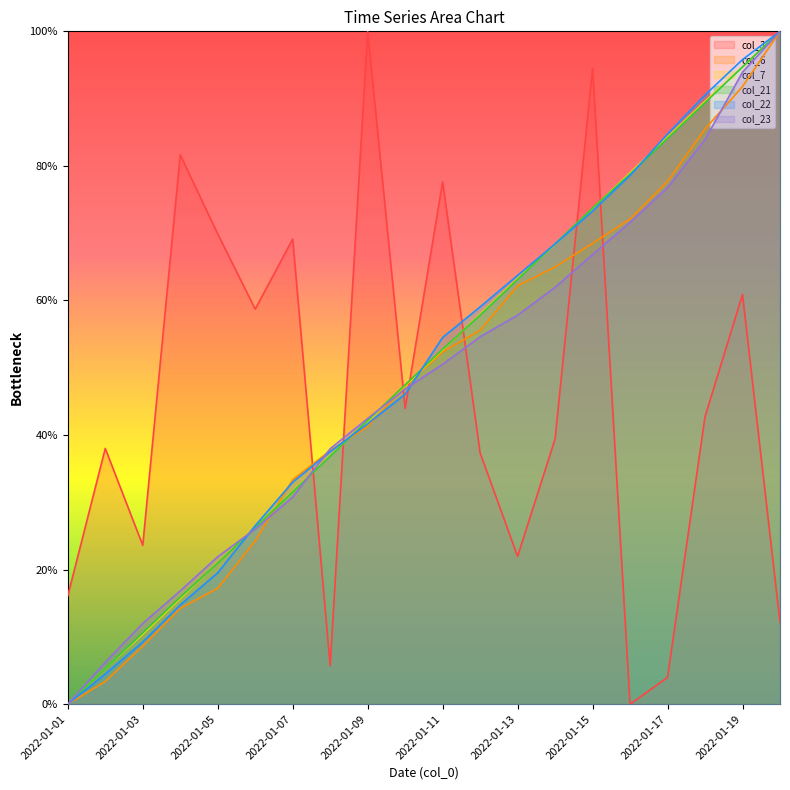

What is the difference between the highest and lowest values at 2022-01-18?

47.8